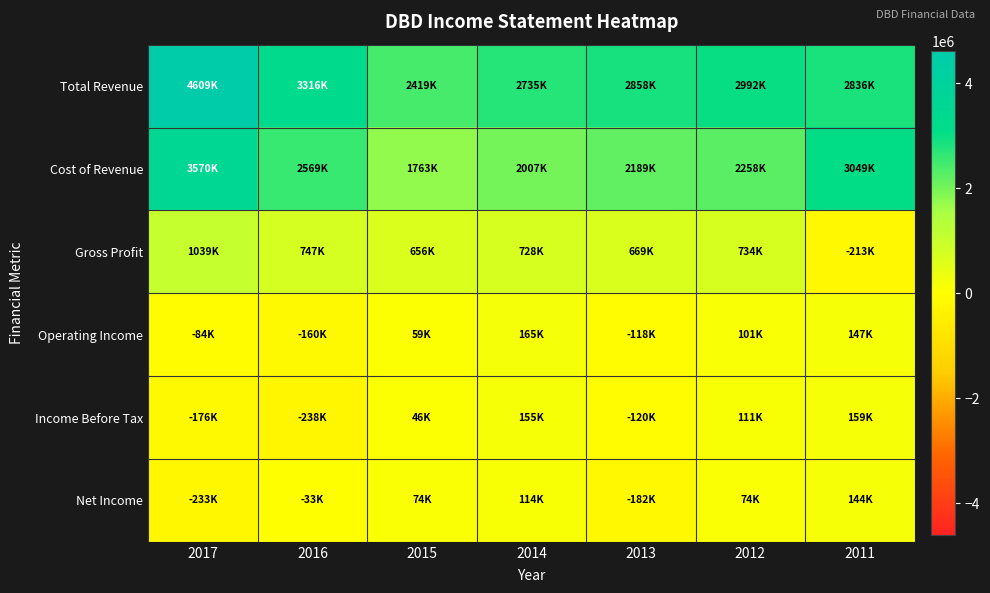

What is the total value across all series at 2012?

6269300